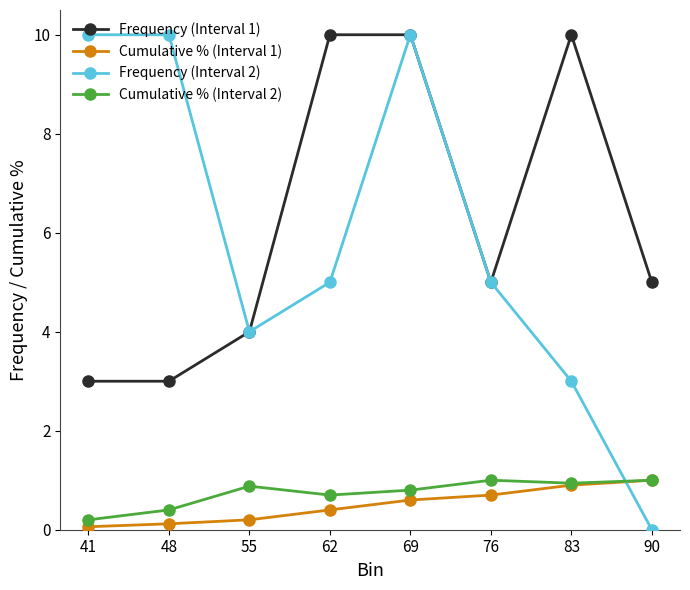

Reading left to right, transcribe all the data shown in this chart.

Frequency (Interval 1): 41=3.0	48=3.0	55=4.0	62=10.0	69=10.0	76=5.0	83=10.0	90=5.0
Cumulative % (Interval 1): 41=0.1	48=0.1	55=0.2	62=0.4	69=0.6	76=0.7	83=0.9	90=1.0
Frequency (Interval 2): 41=10.0	48=10.0	55=4.0	62=5.0	69=10.0	76=5.0	83=3.0	90=0.0
Cumulative % (Interval 2): 41=0.2	48=0.4	55=0.9	62=0.7	69=0.8	76=1.0	83=0.9	90=1.0